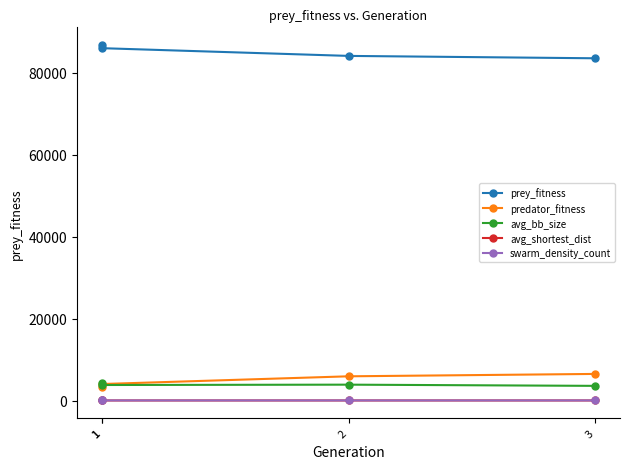

Is it true that swarm_density_count equals 21.2 at 1?

True